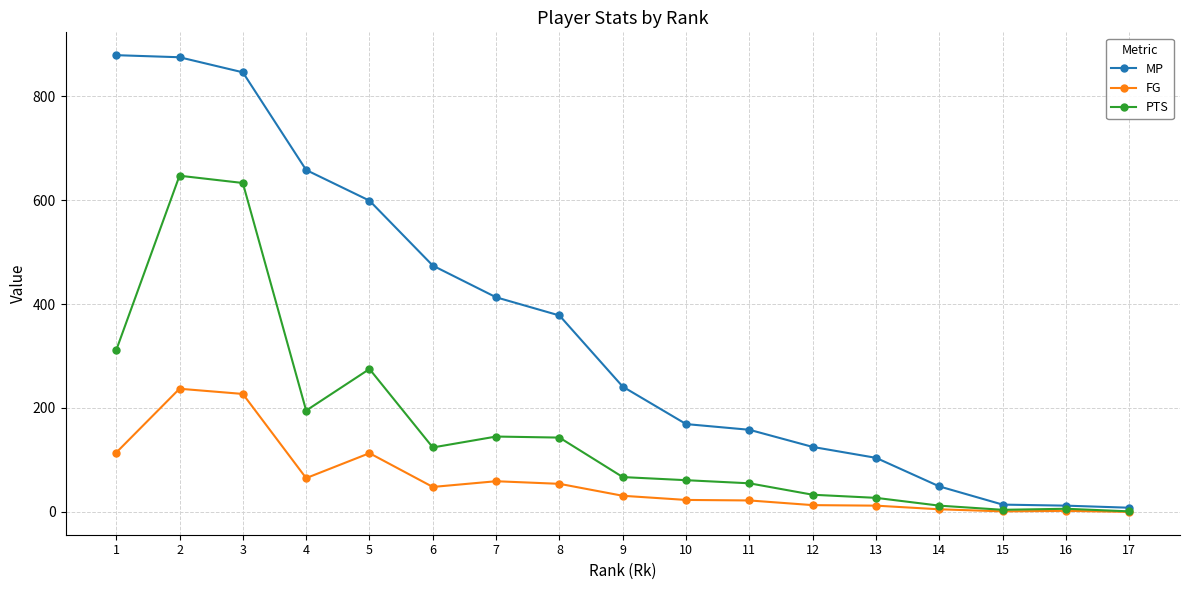

Where is FG nearest to the value 118?

1